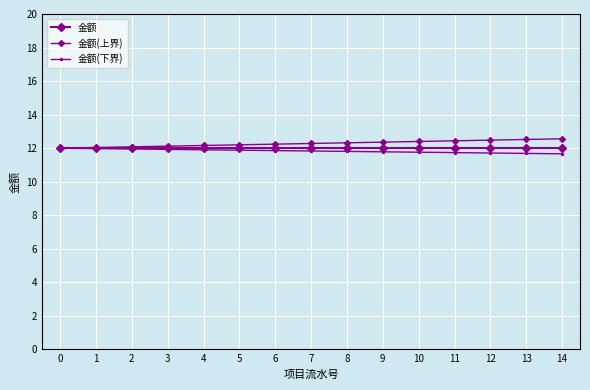

How many data points does each series have?

15